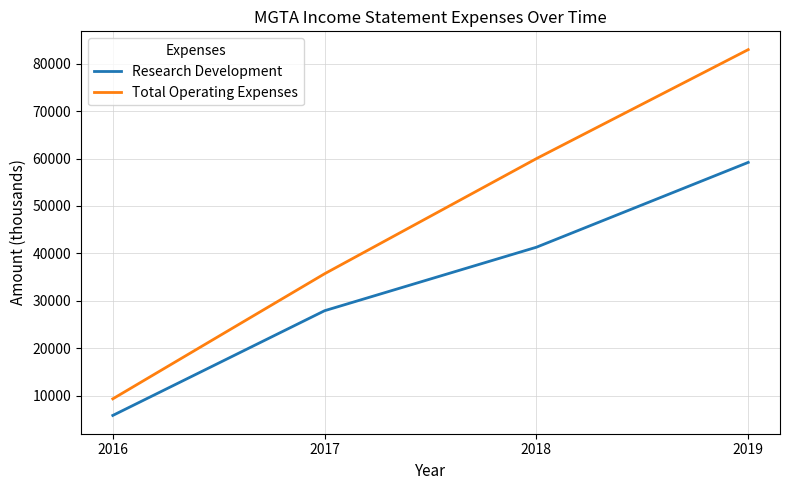

What is the approximate value of Research Development at 2019, to the nearest 10?

59200